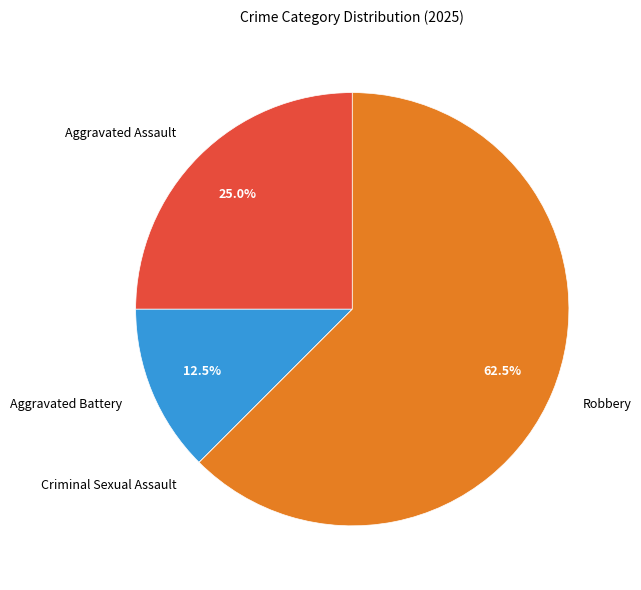

True or false: Aggravated Assault accounts for 10% of the total.

False